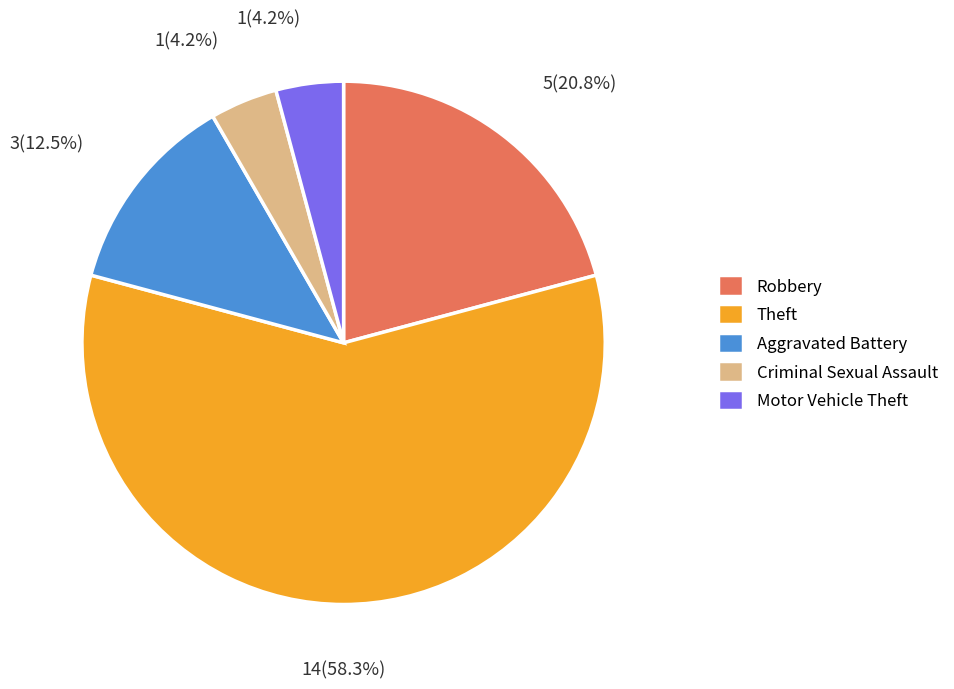

What is the largest slice in the pie chart?

Theft